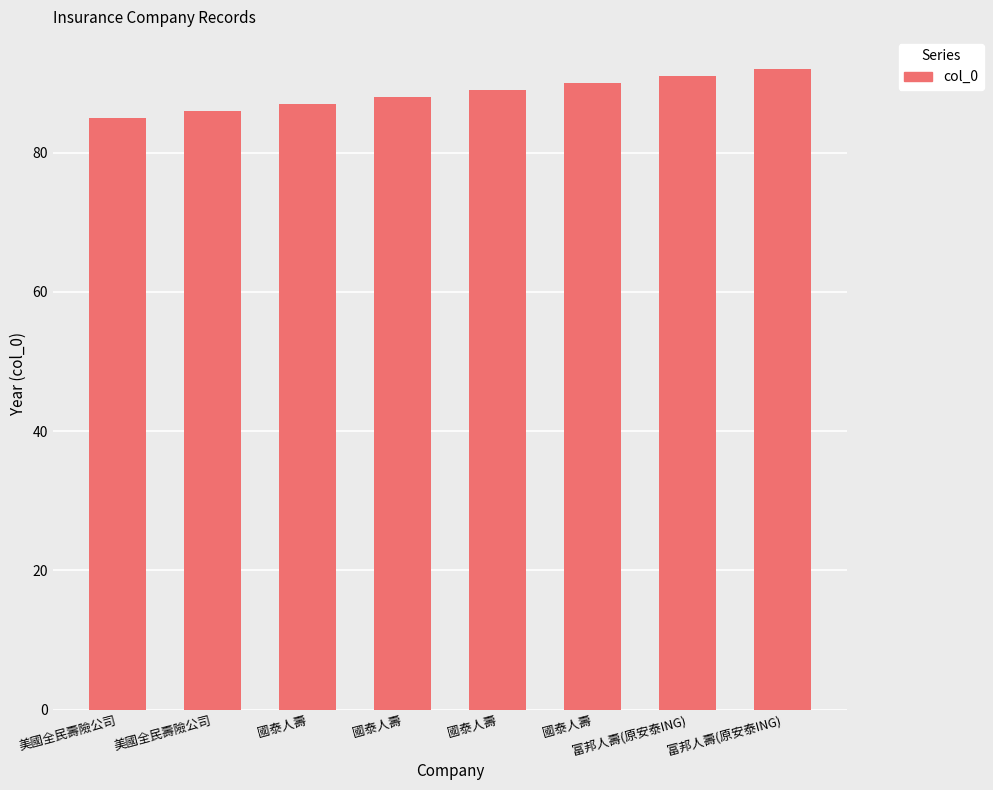

What is the difference between the maximum and minimum values?

7